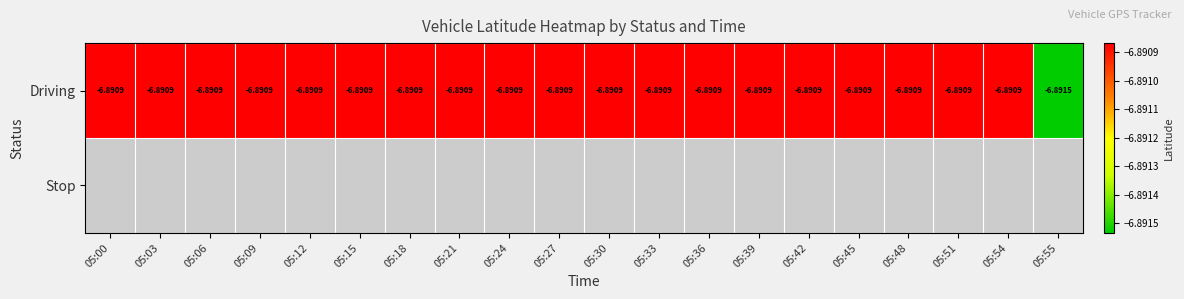

How many distinct data groups are displayed?

2